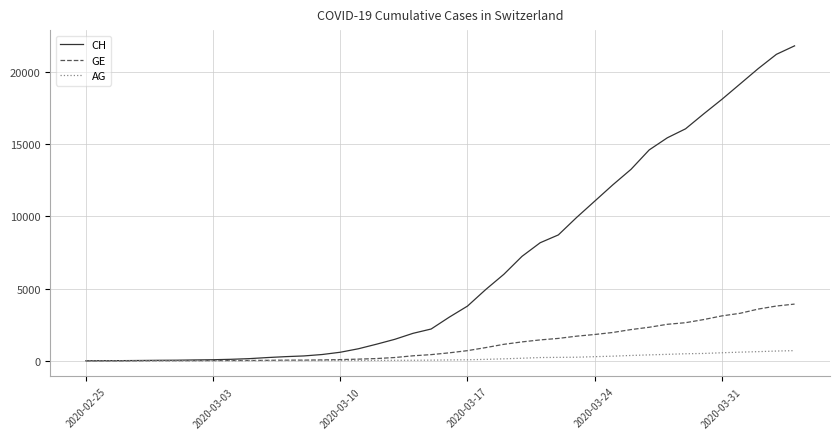

What is the greatest value displayed?

21827